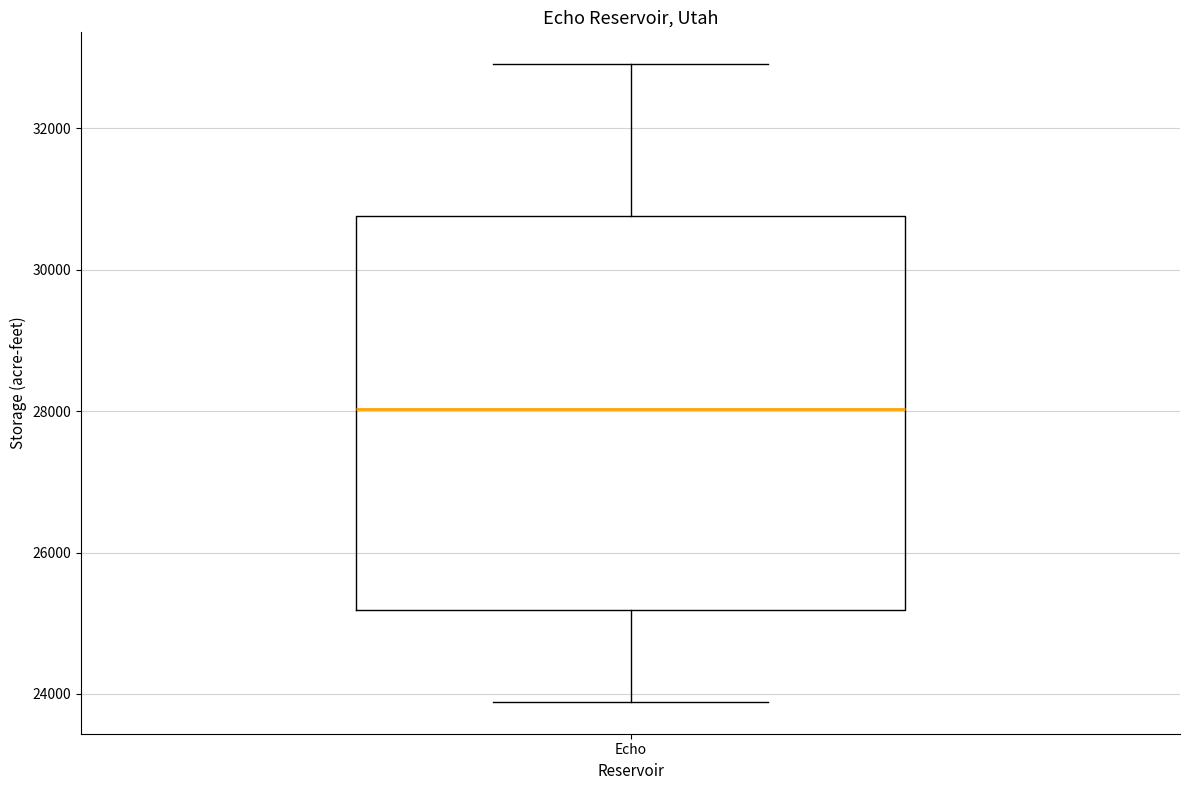

Where does the upper whisker of the box for Echo end on the y-axis? The values are not printed on the chart, so give them approximately, as read against the axis.

33000